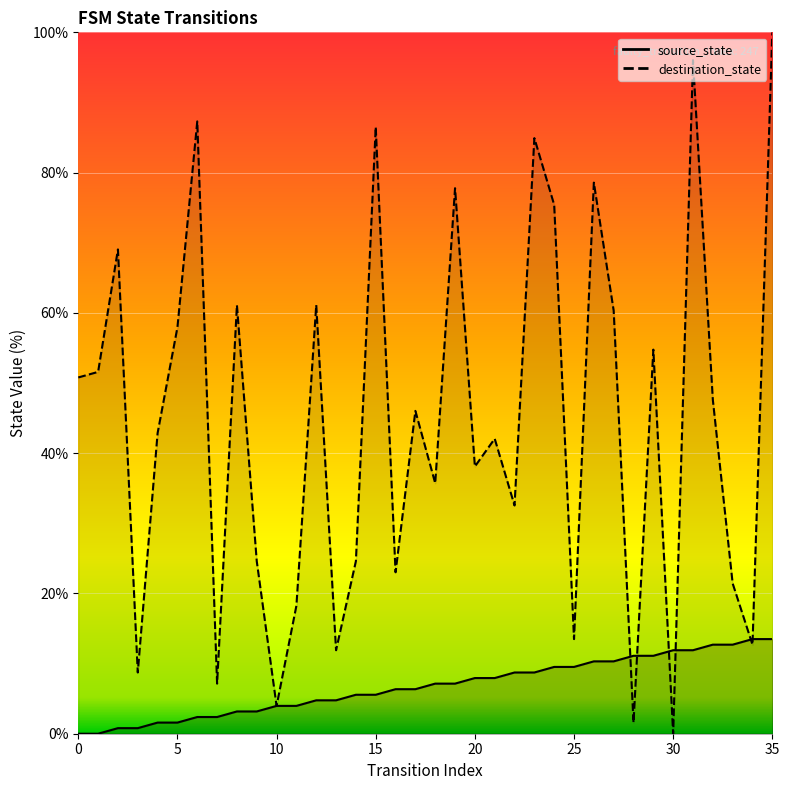

What is the difference between the highest and lowest values at 11?

14.3